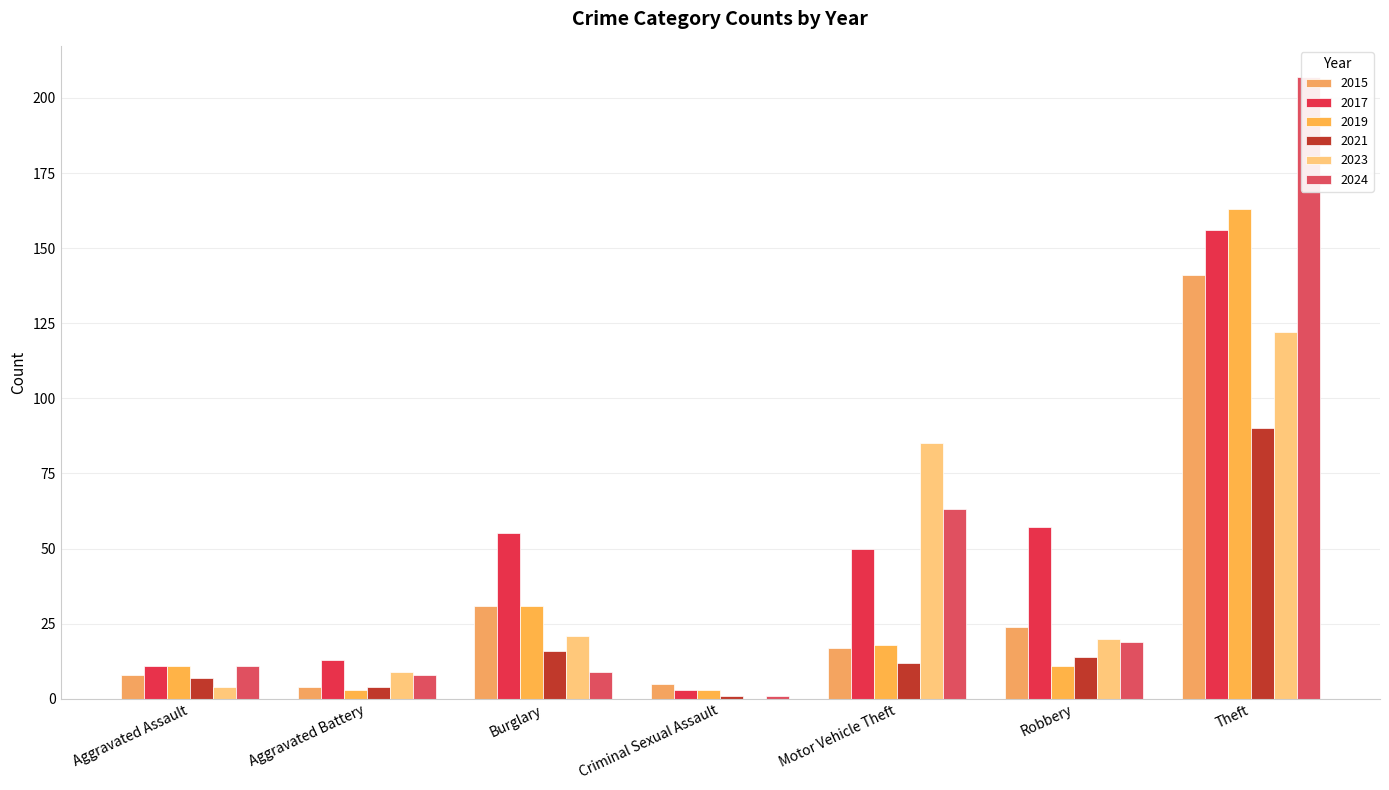

At how many categories does at least one series exceed 12?

5